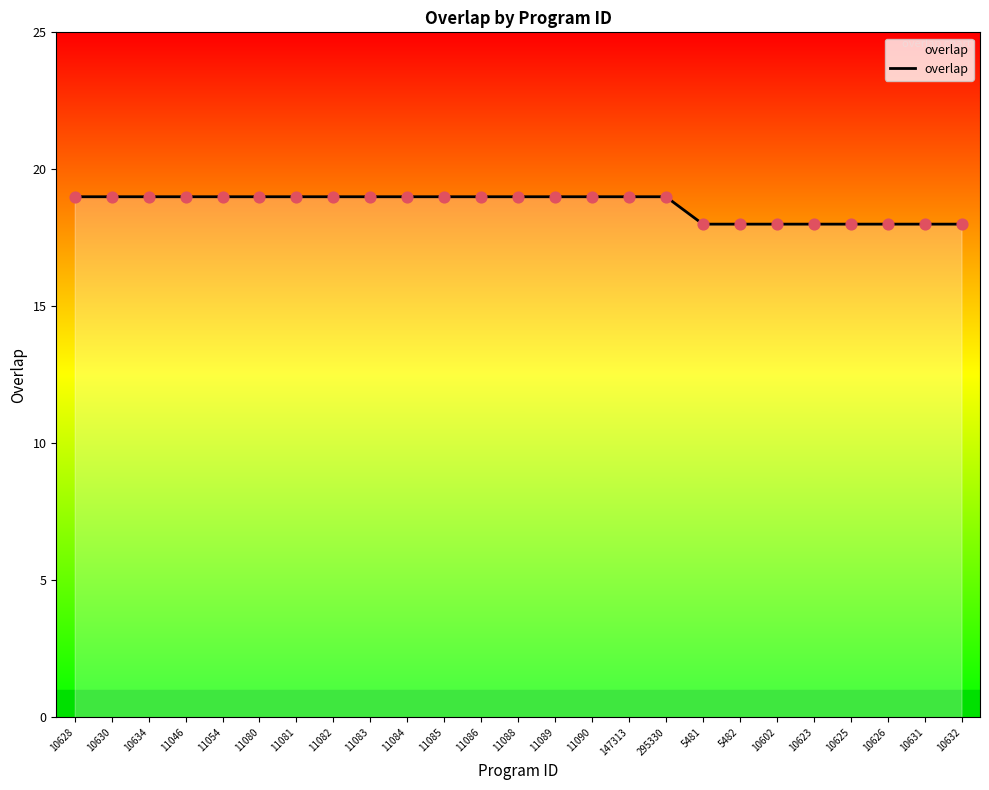

Which has a higher value, 11088 or 10632?

11088